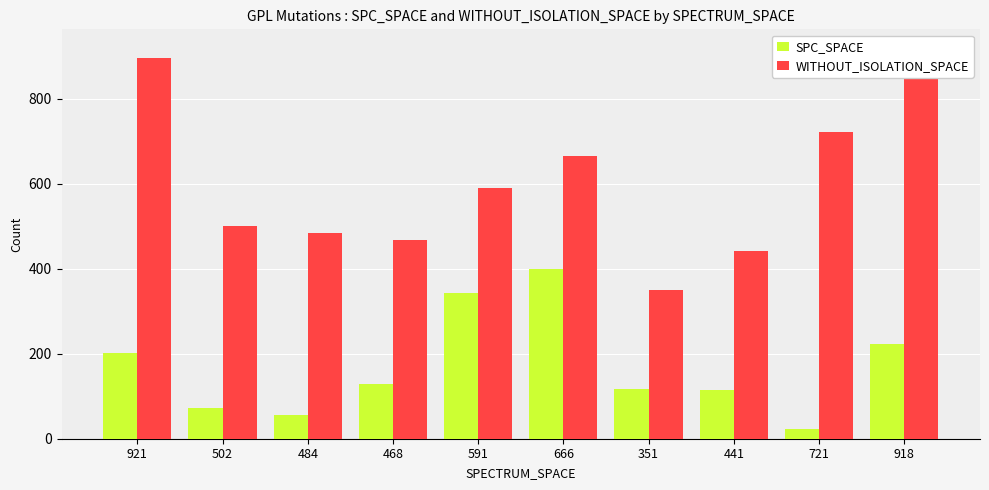

What is the spread (max minus min) of values at 351?

235.0